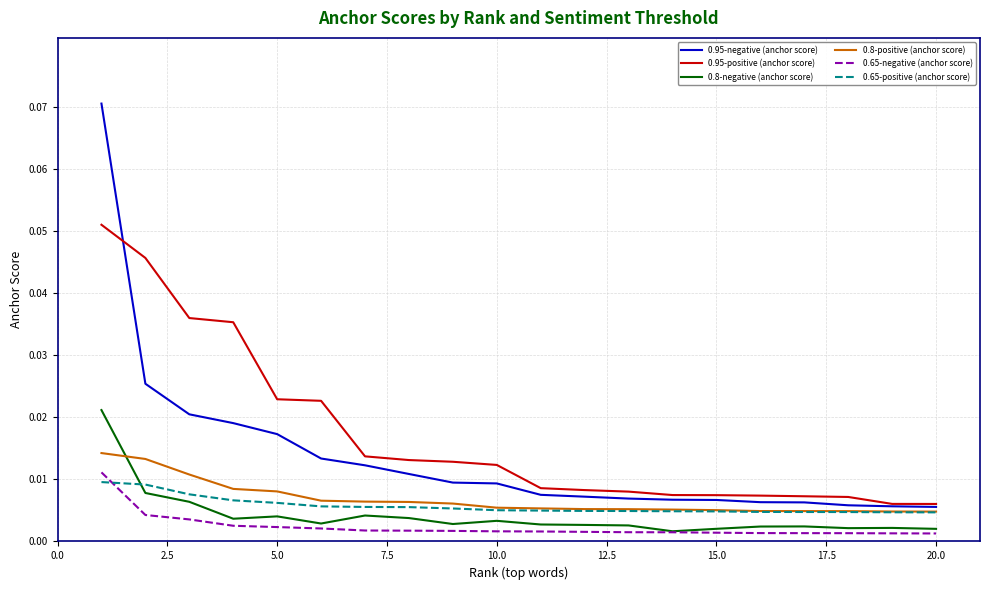

True or false: 0.65-negative (anchor score) and 0.95-negative (anchor score) cross at least once.

False